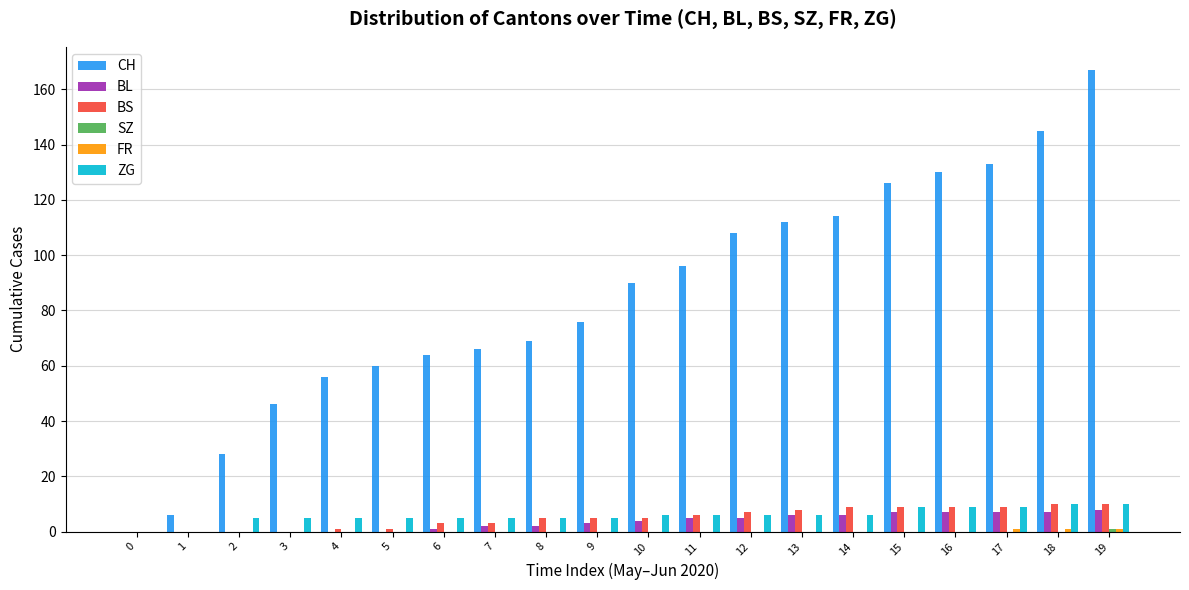

True or false: ZG has a value of 3 at 17.

False